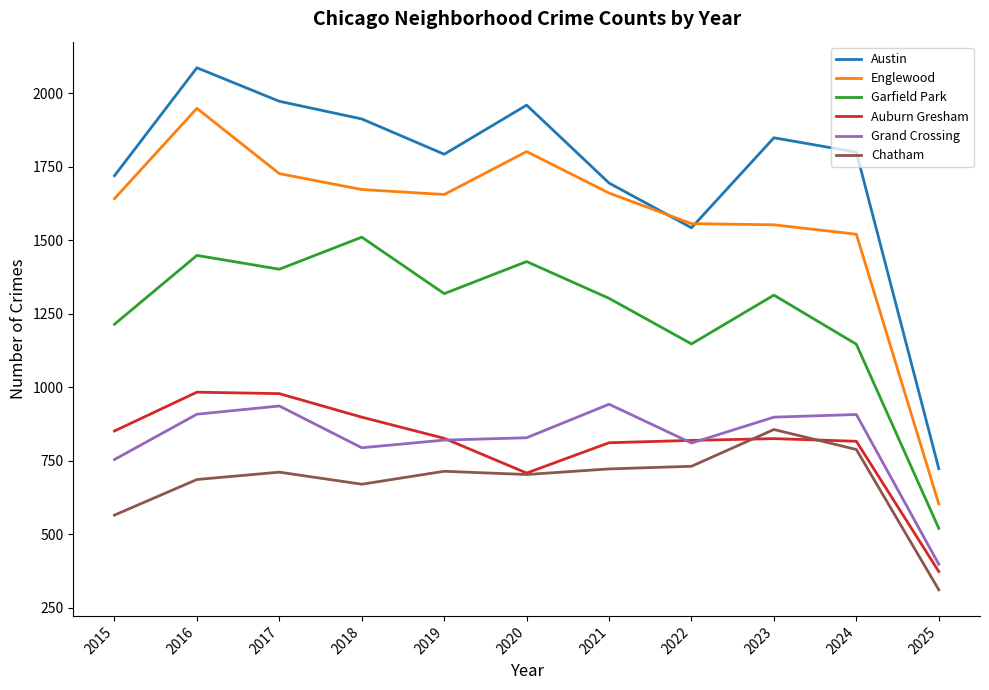

Is the value of Garfield Park at 2016 greater than the value of Auburn Gresham at 2023?

Yes